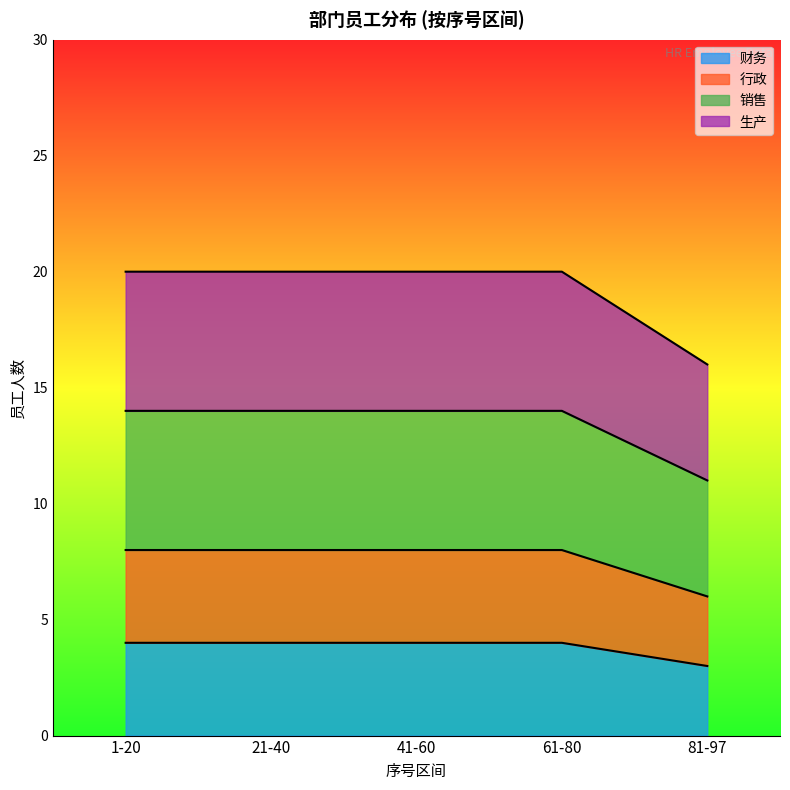

Which has a higher value, 1 or 2?

2